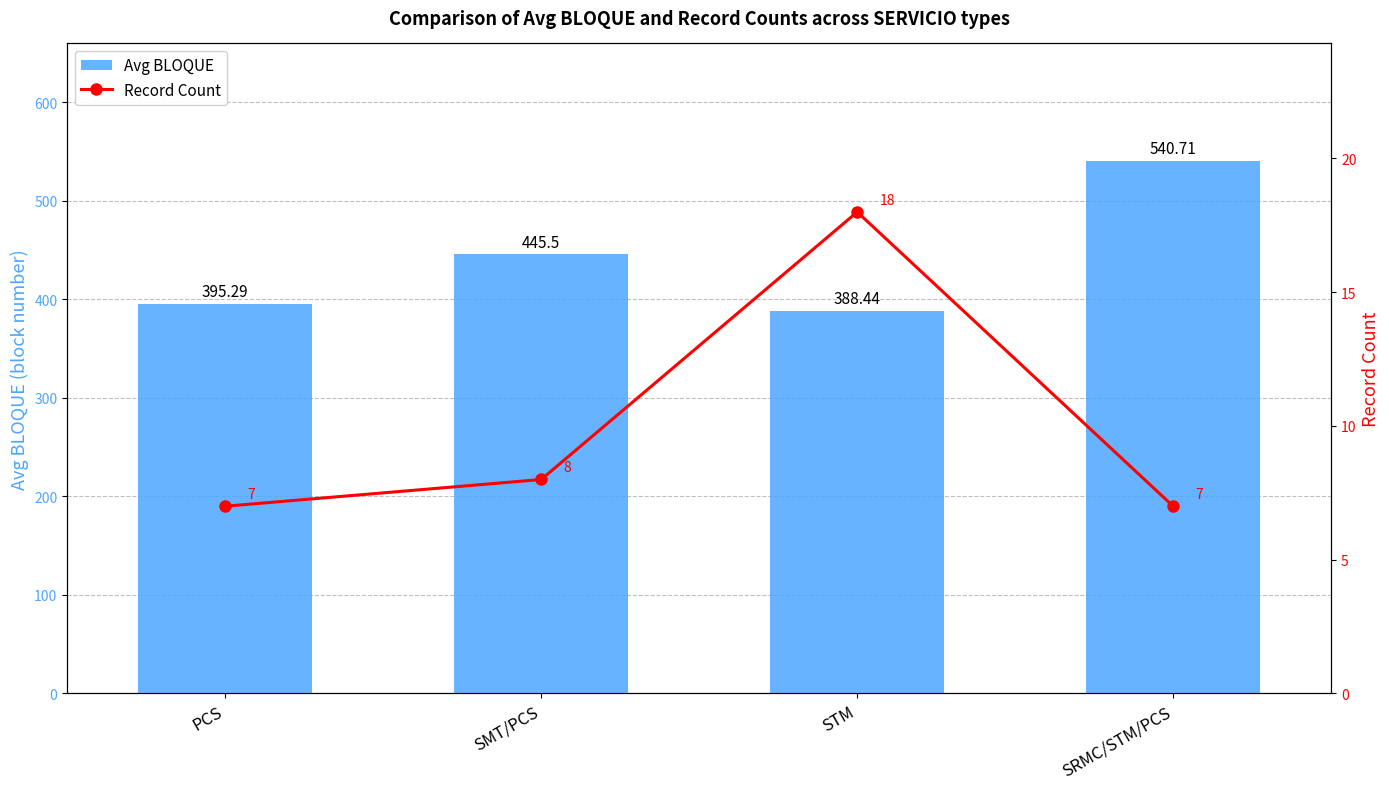

Which series has the widest spread of values?

Avg BLOQUE